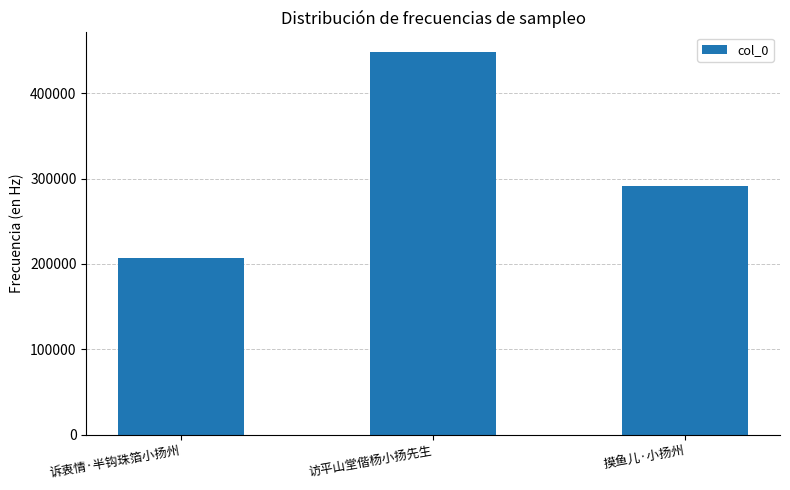

What is the change in value from 诉衷情·半钩珠箔小扬州 to 访平山堂偕杨小扬先生?

+241636